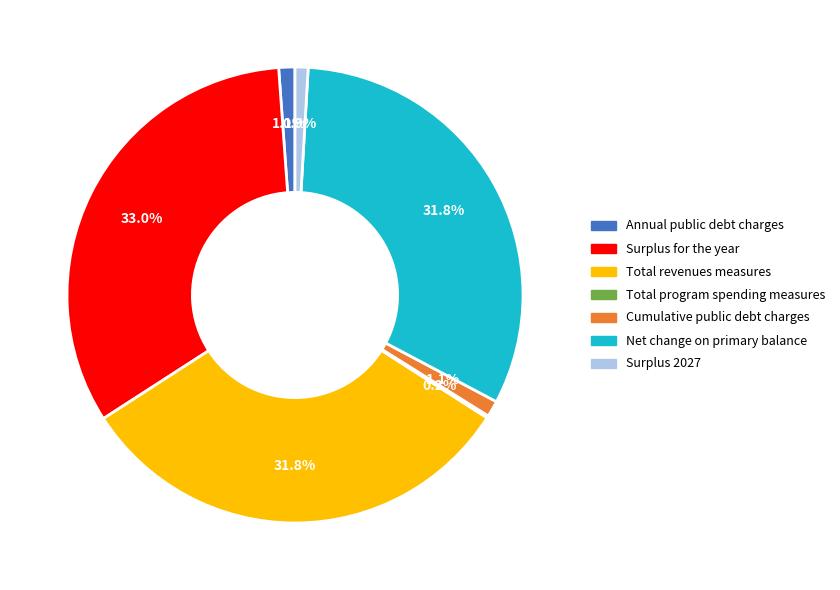

Does any single category account for the majority?

No